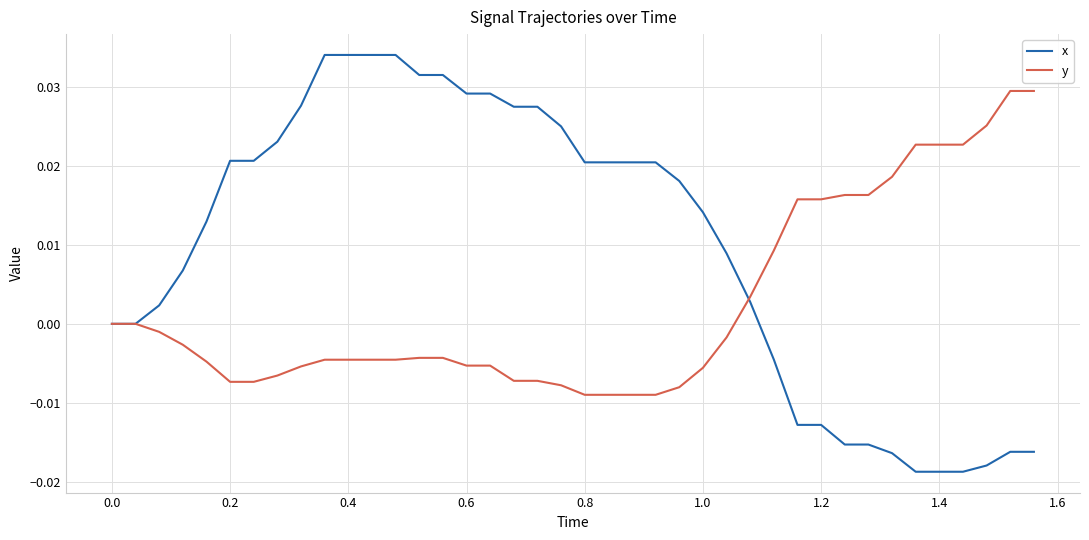

Which series has the largest total across all categories?

x